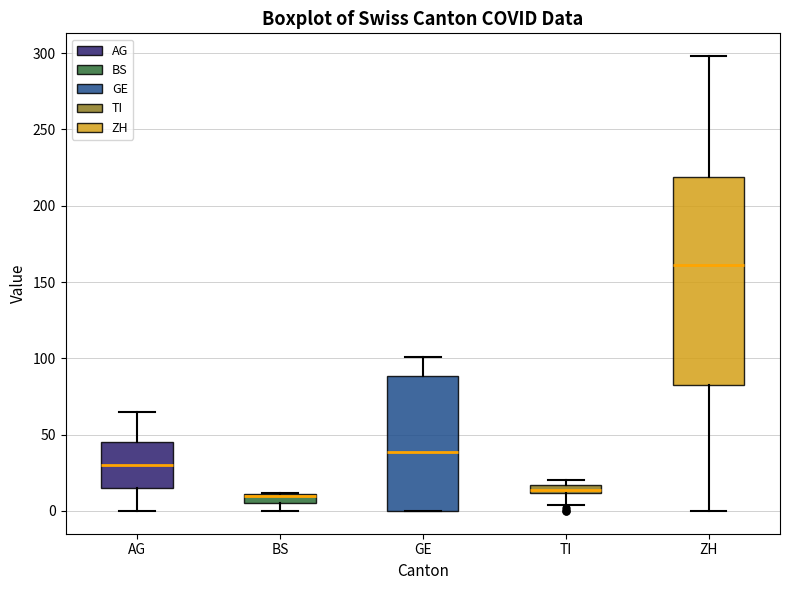

Where does the upper whisker of the box for AG end on the y-axis? The values are not printed on the chart, so give them approximately, as read against the axis.

65